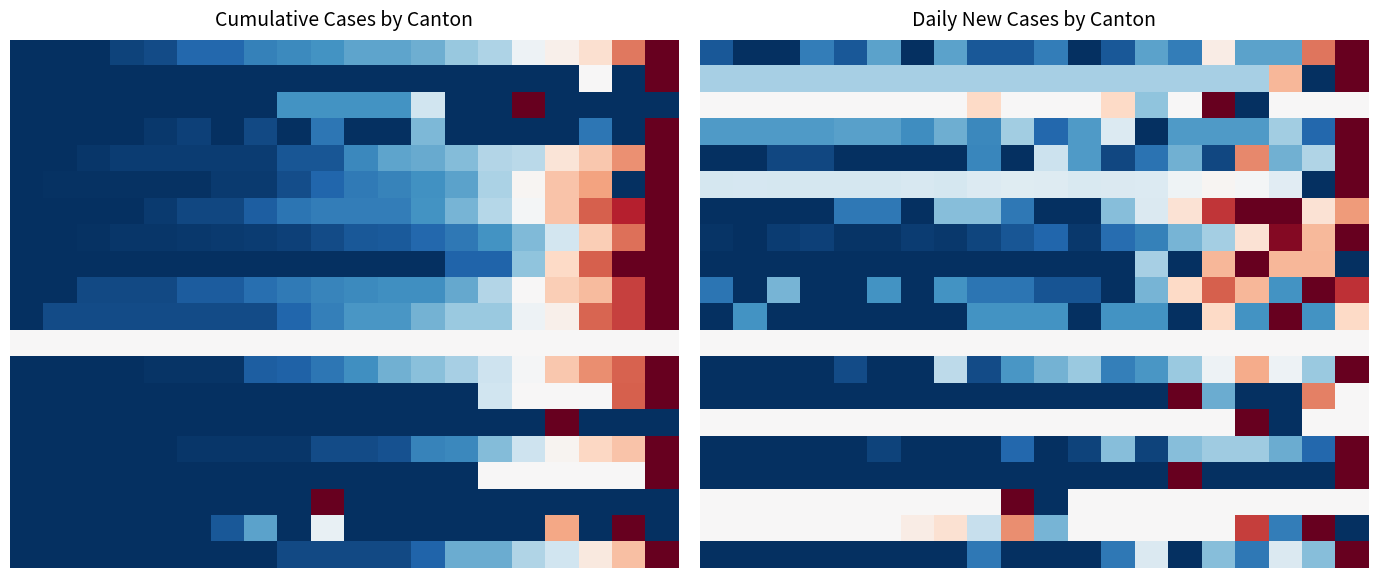

Which has a higher value, 19 or 16?

19